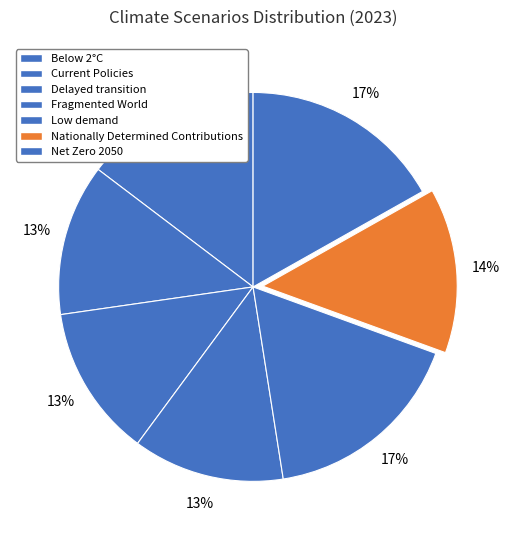

Is there any slice that represents more than half of the pie?

No